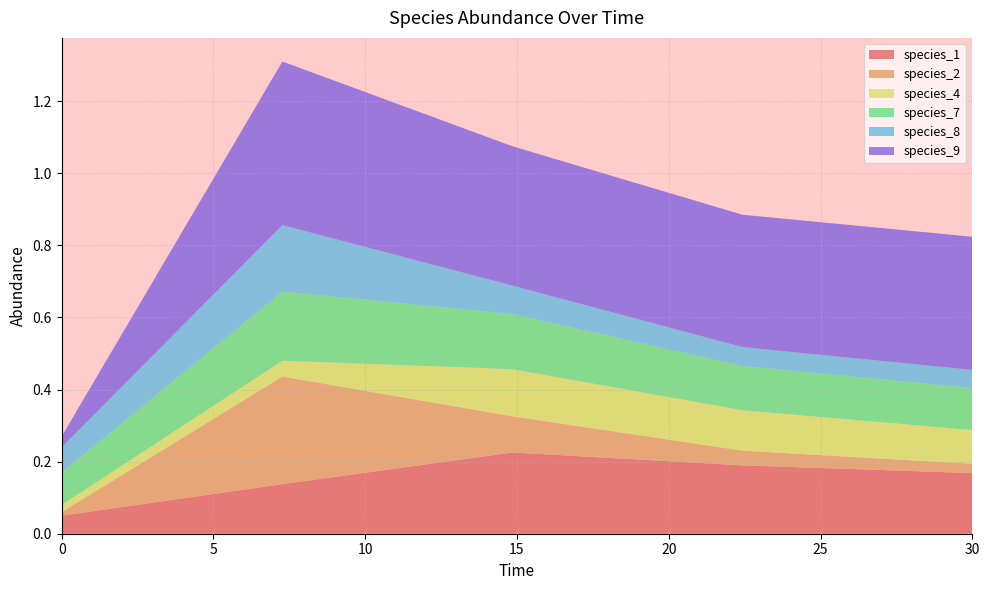

Reading left to right, what are all the values shown in this chart?

species_1: 0.1	0.1	0.2	0.2	0.2
species_2: 0.0	0.3	0.1	0.0	0.0
species_4: 0.0	0.0	0.1	0.1	0.1
species_7: 0.1	0.2	0.2	0.1	0.1
species_8: 0.1	0.2	0.1	0.1	0.1
species_9: 0.0	0.5	0.4	0.4	0.4